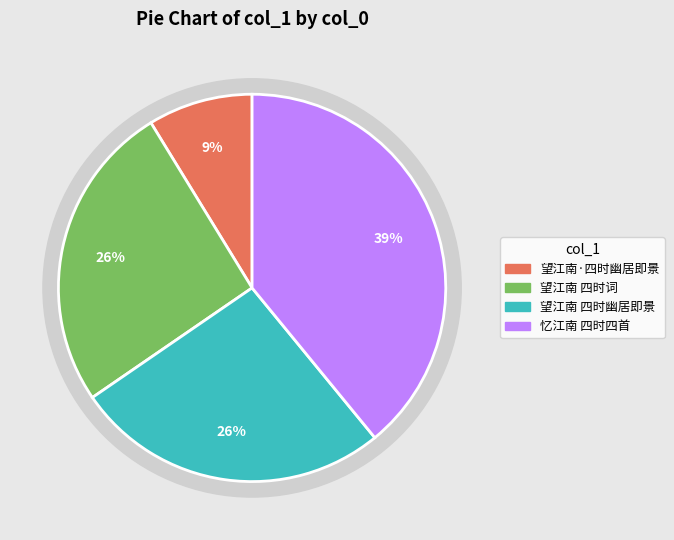

Is there a majority slice in this chart?

No